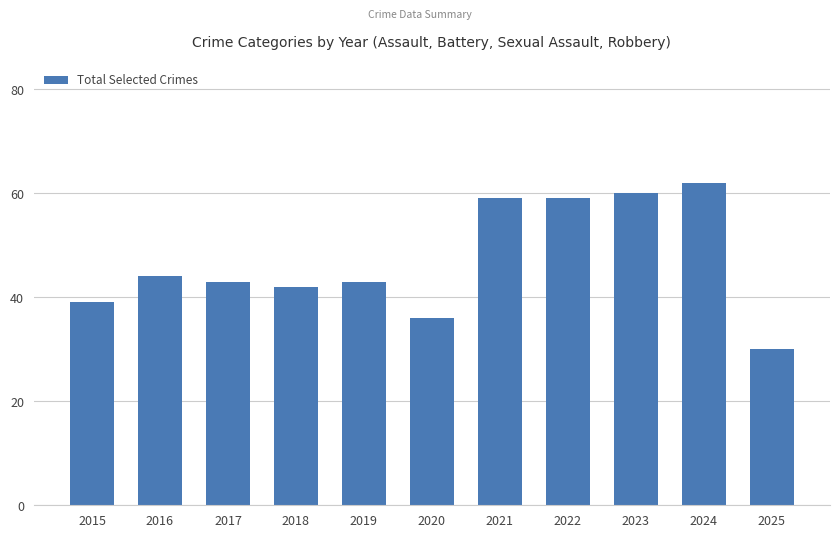

Are the bars horizontal?

No